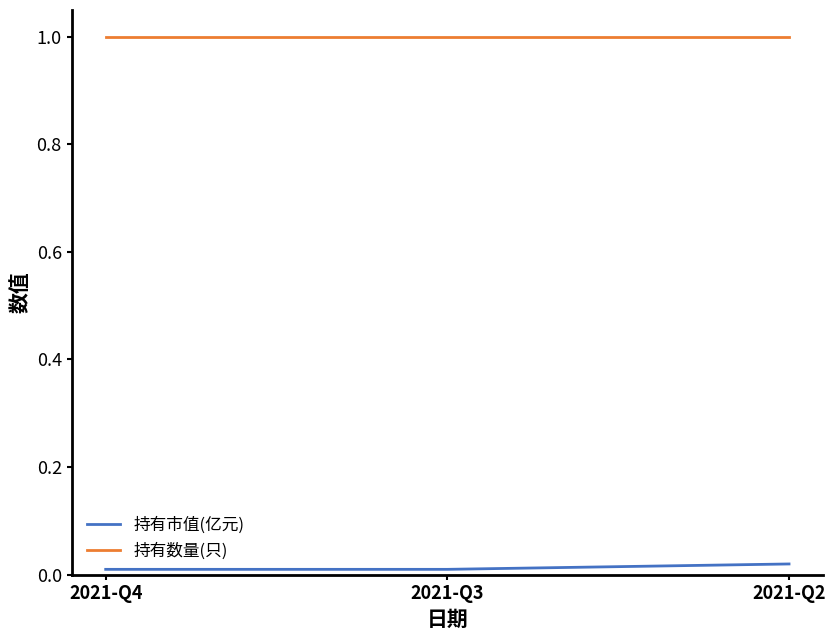

Rank the series by their average value, from lowest to highest.

持有市值(亿元), 持有数量(只)